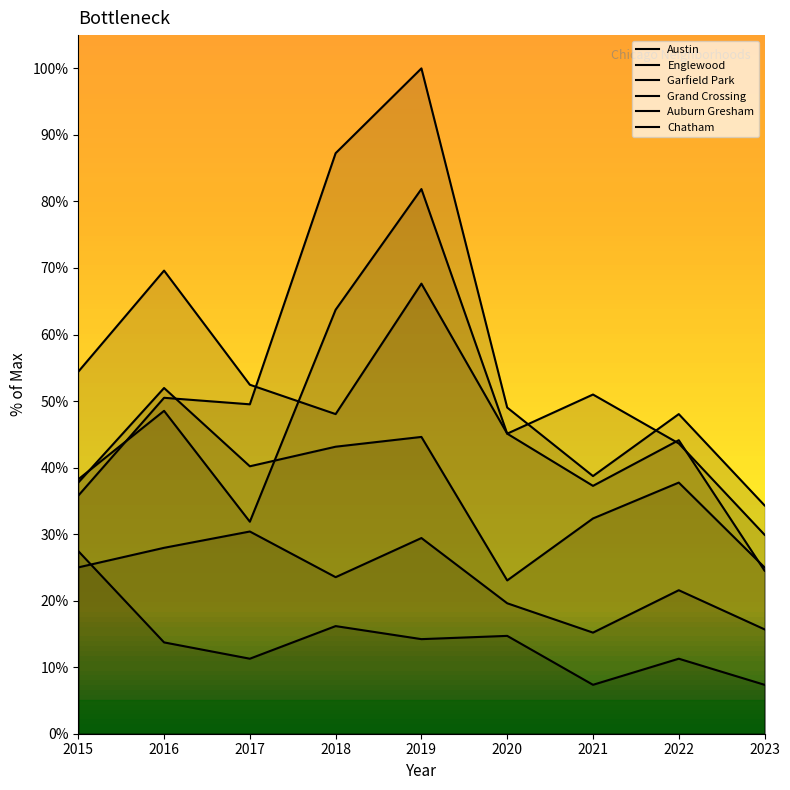

Is the value of Englewood at 2023 greater than the value of Austin at 2016?

No